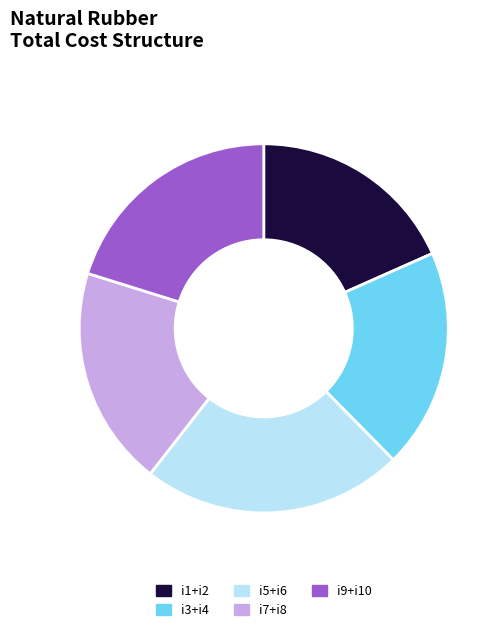

The i9+i10 slice represents 20% of the pie. True or false?

True